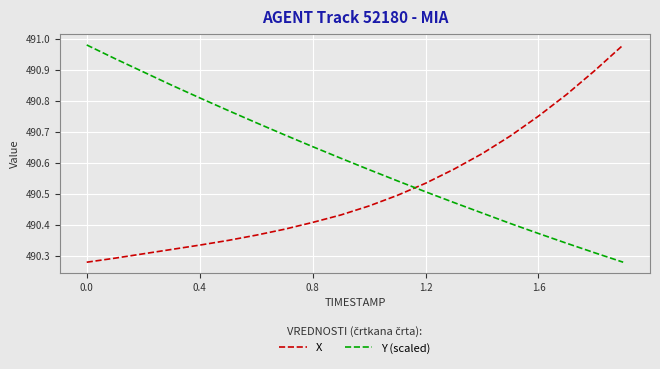

Which series has the largest total across all categories?

Y (scaled)